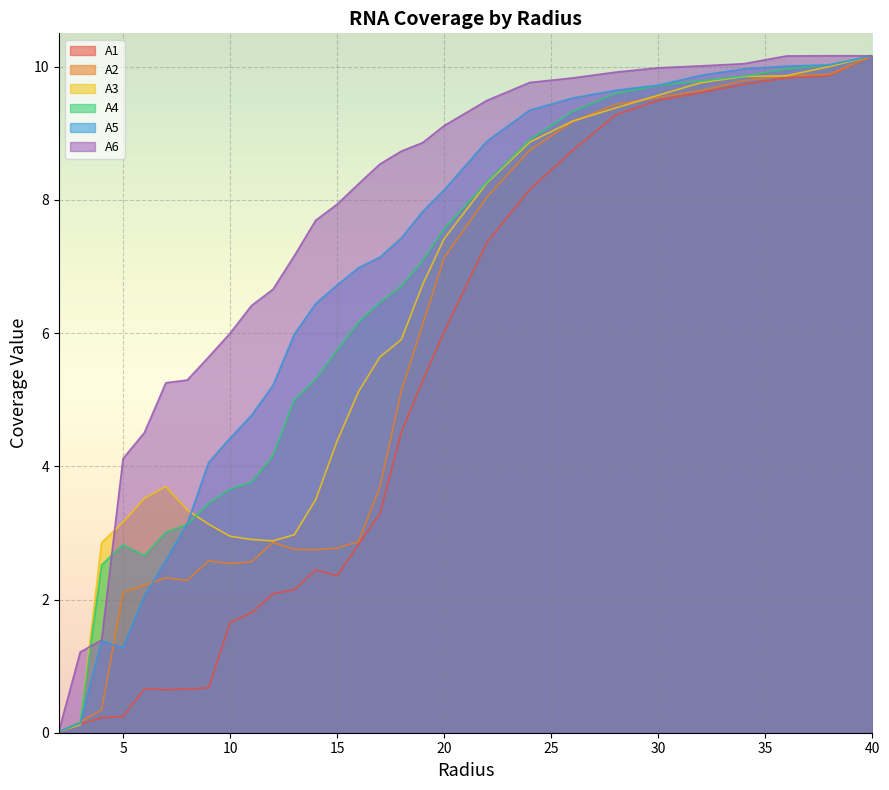

What is the highest value of the A6 series?

10.2